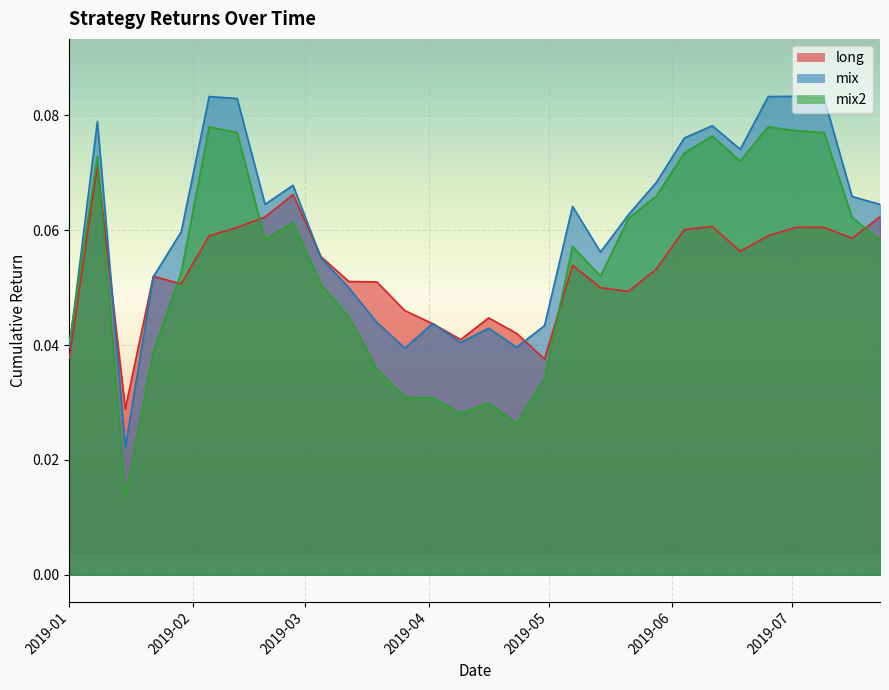

How many lines are shown in the chart?

3